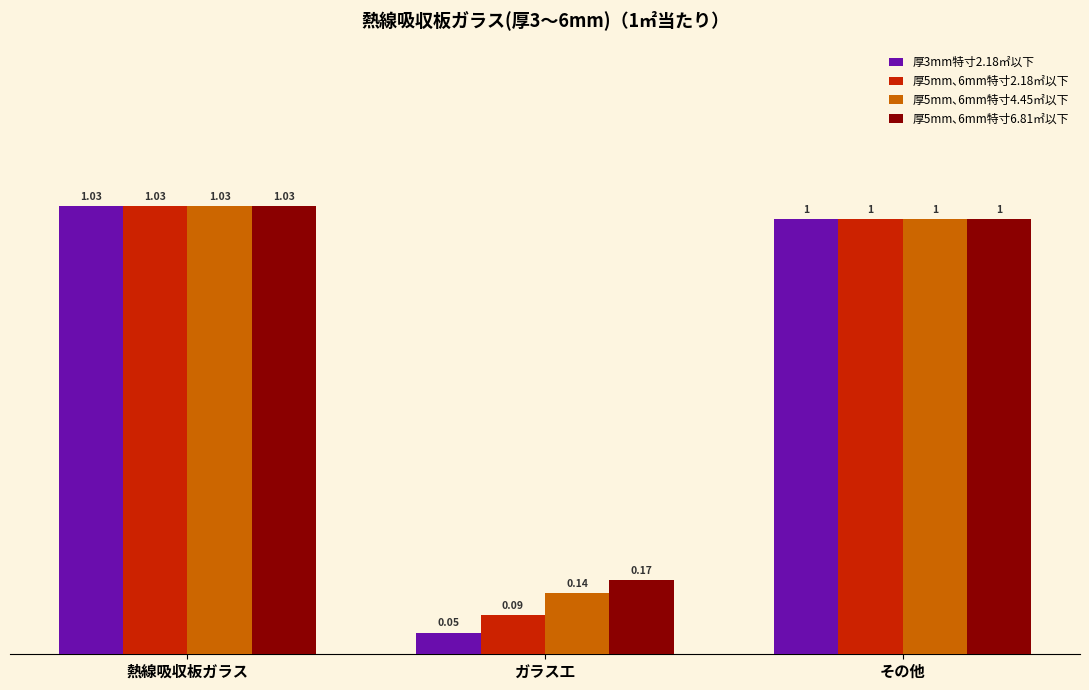

What is the total value across all series at 熱線吸収板ガラス?

4.1